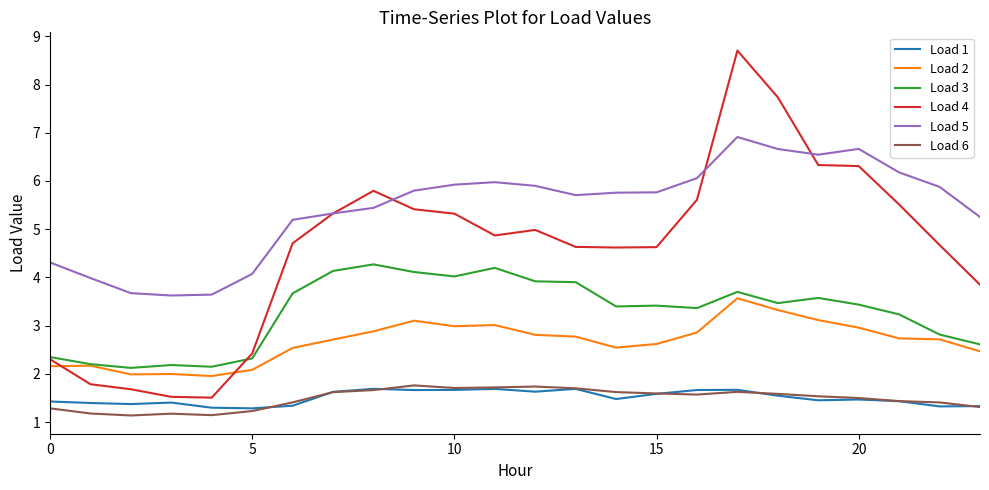

What is the maximum value shown in the chart?

8.7